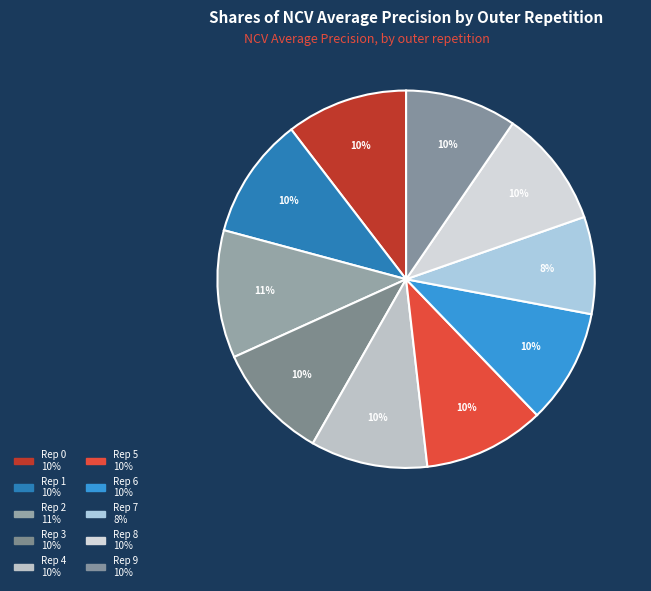

How many segments does this pie chart have?

10